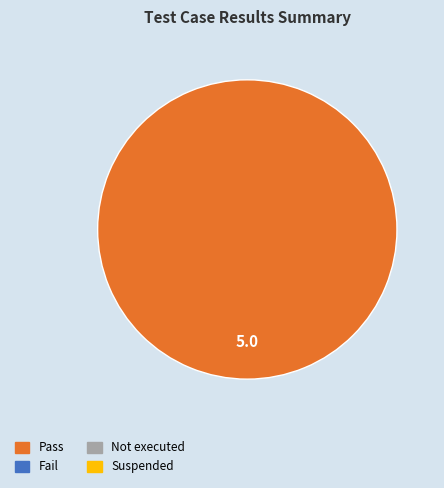

Is there any slice that represents more than half of the pie?

Yes